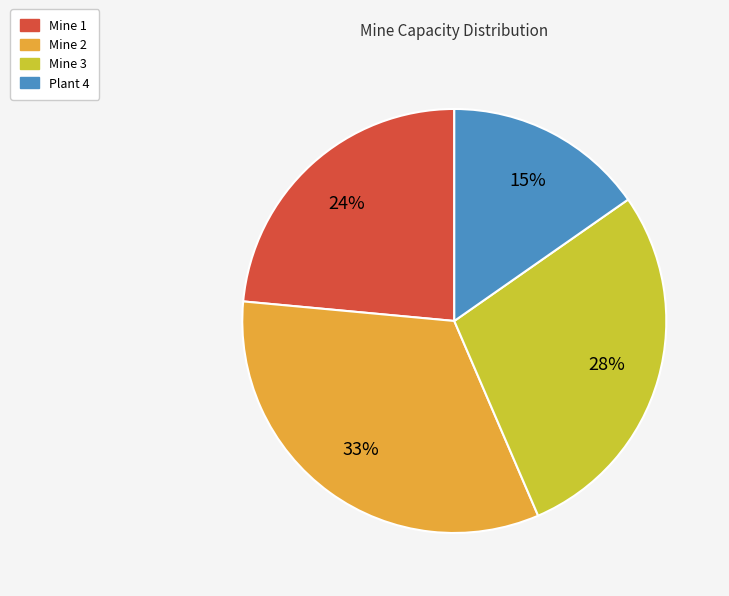

True or false: Mine 2 accounts for 33% of the total.

True